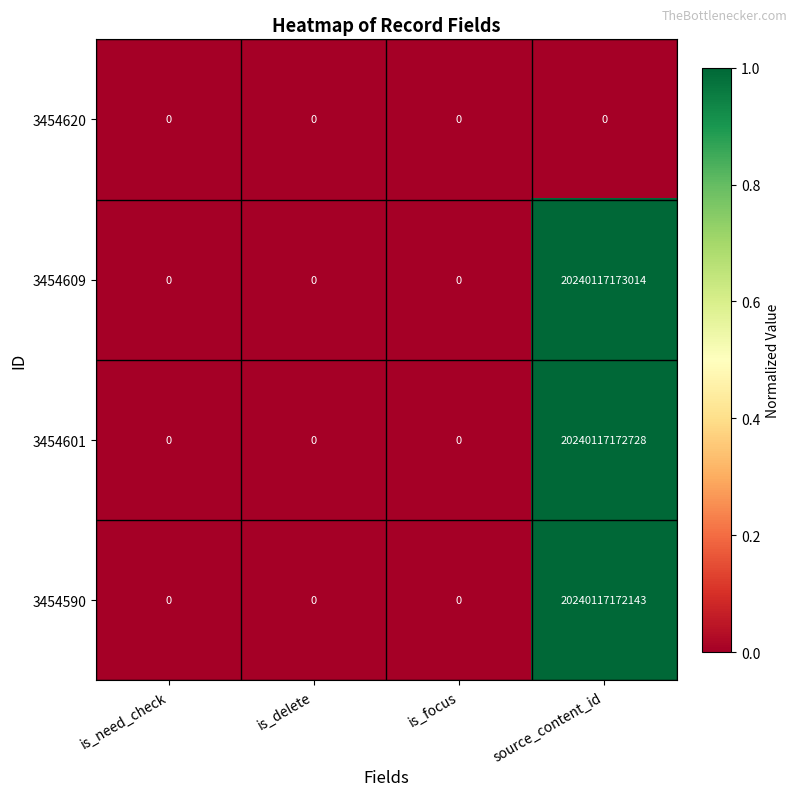

Which series has the widest spread of values?

3454609